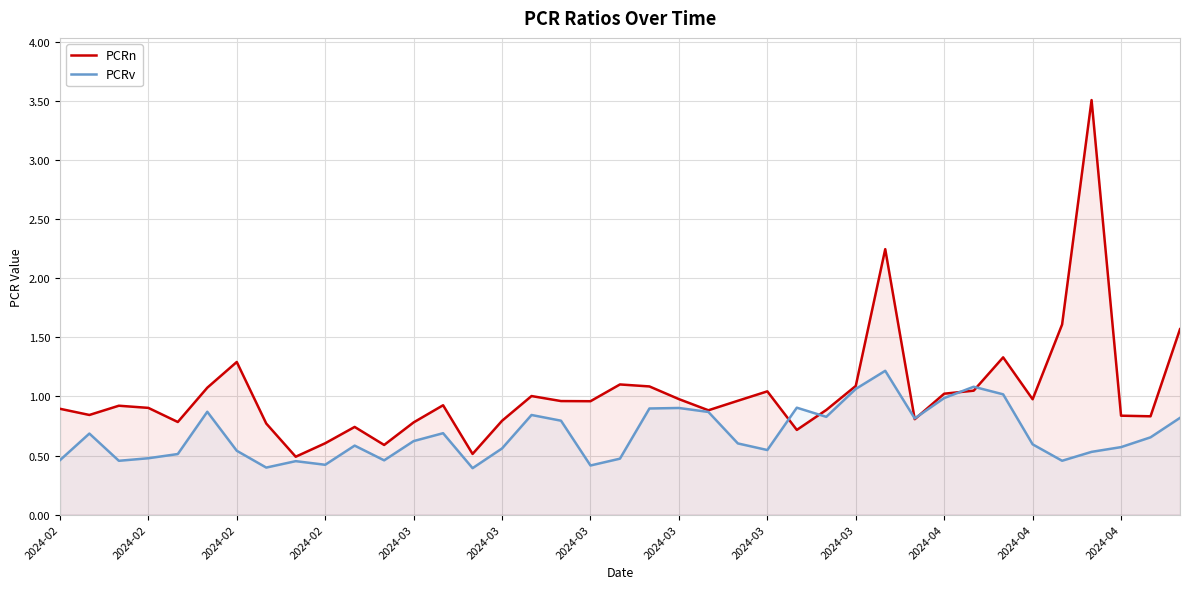

At how many categories does at least one series exceed 0?

39